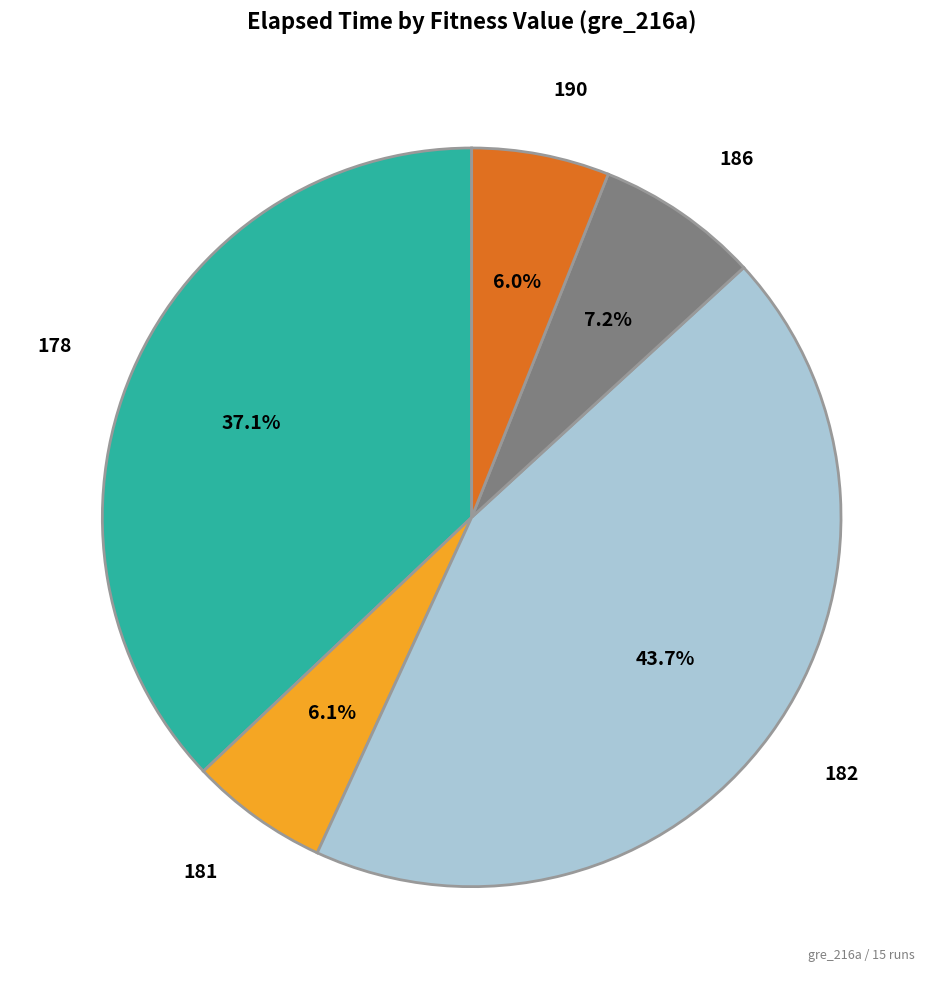

Is there any slice that represents more than half of the pie?

No